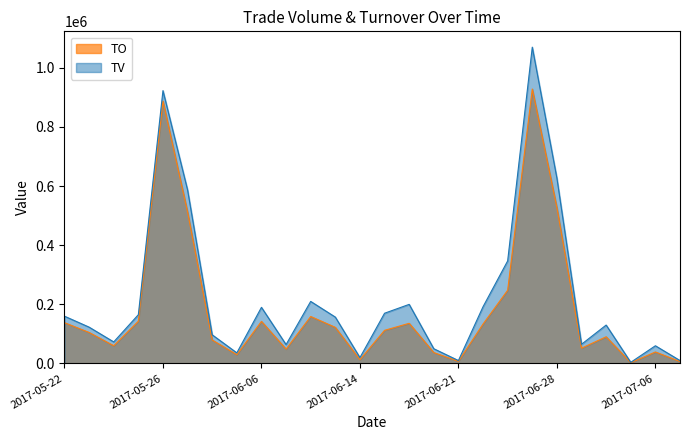

True or false: TO has a value of 13000 at 2017-06-14.

True